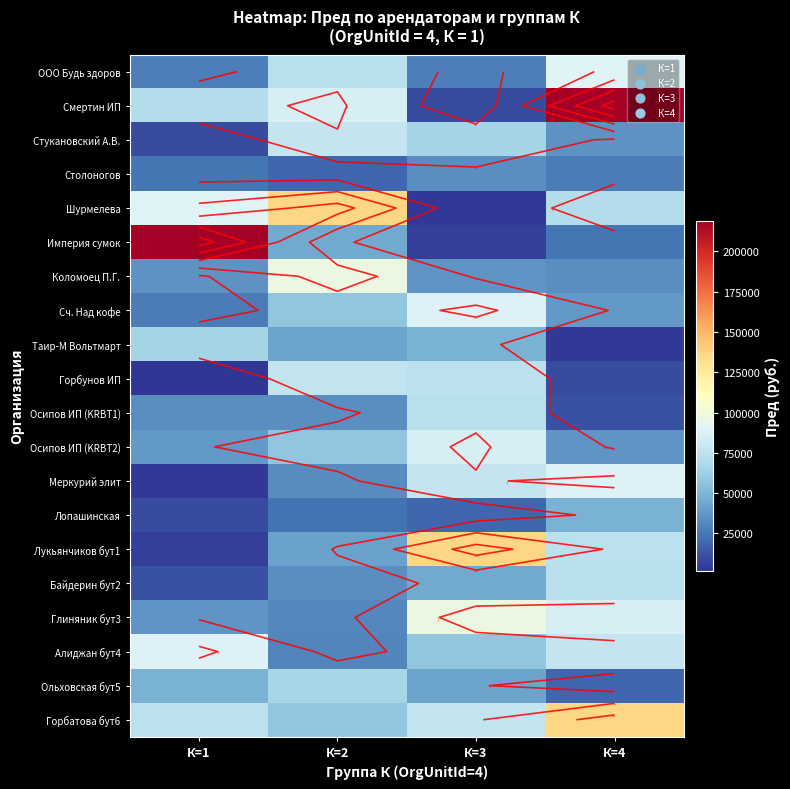

The value of Лопашинская at К=3 is 19403. True or false?

True